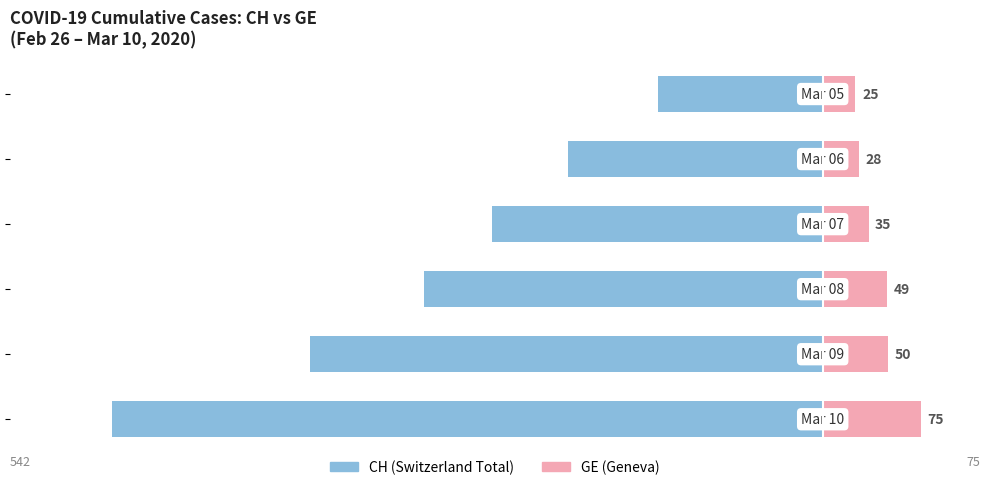

What is the greatest value displayed?

75